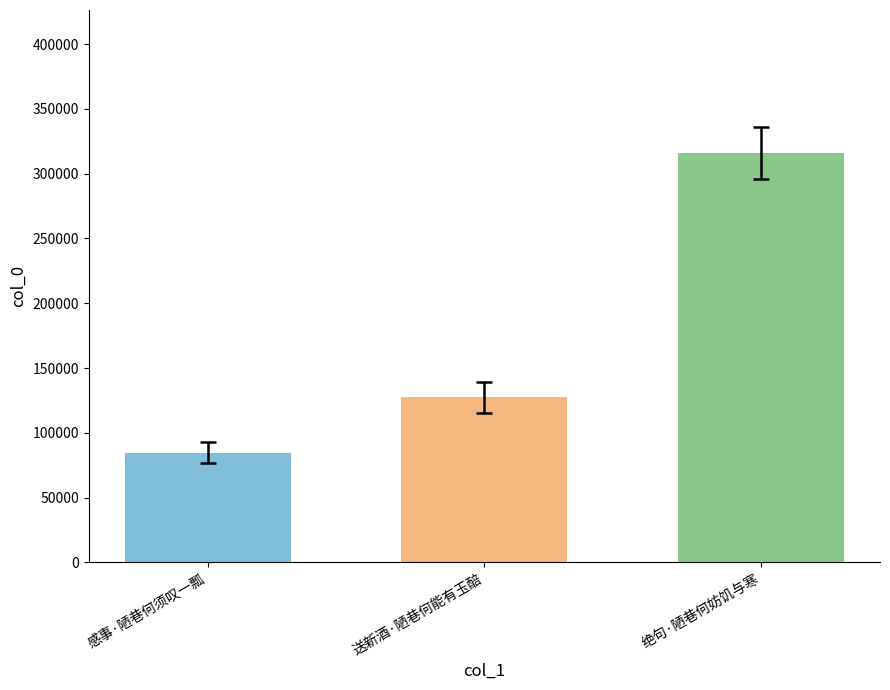

Approximately how many times larger is the value at 感事·陋巷何须叹一瓢 compared to 送新酒·陋巷何能有玉醅?

0.7